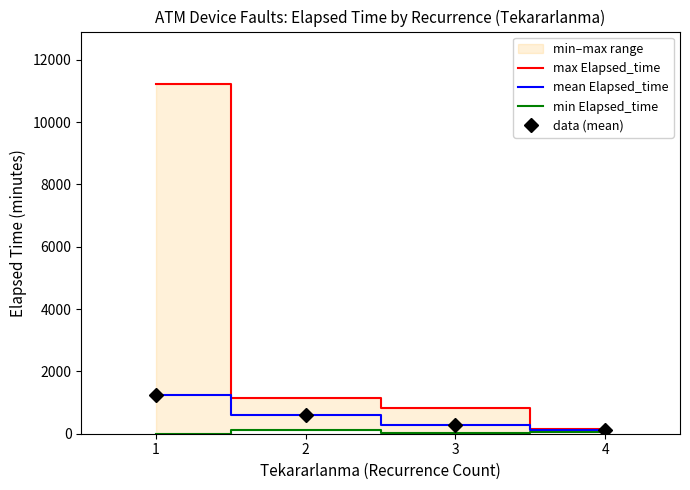

True or false: max Elapsed_time has more than 2 points higher than both neighbors.

False